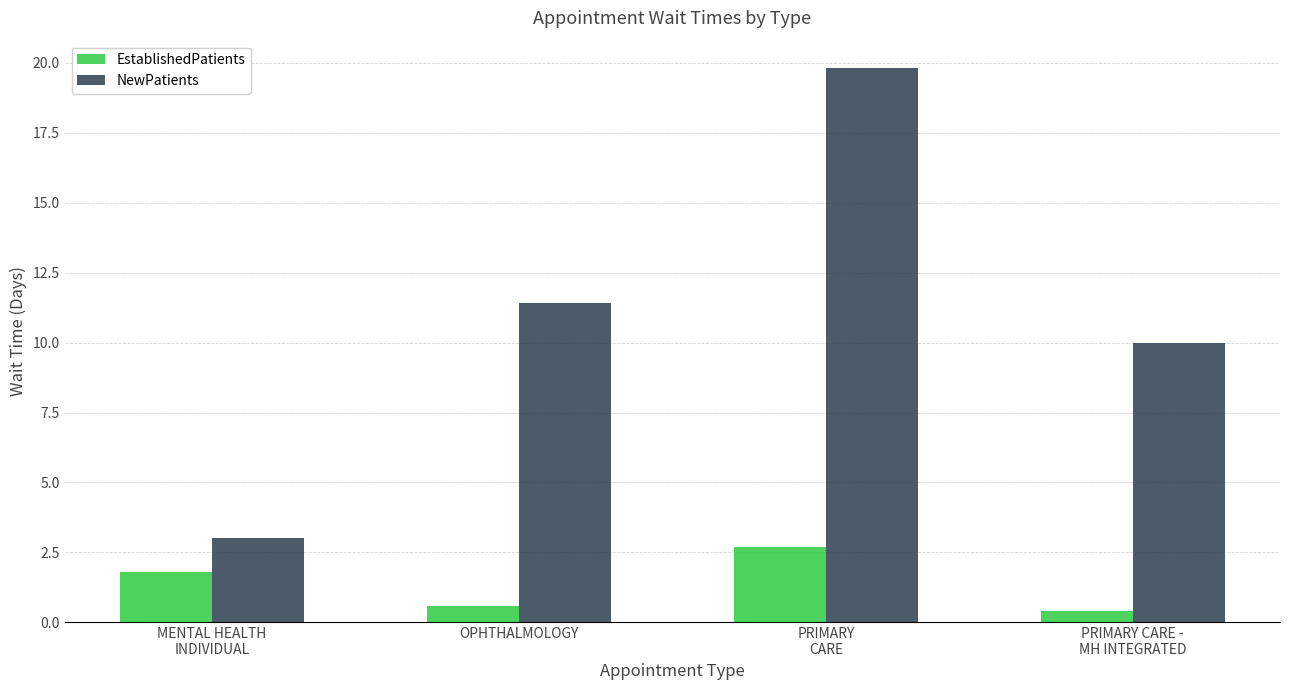

Reading left to right, what are all the values shown in this chart?

EstablishedPatients: MENTAL HEALTH
INDIVIDUAL=1.8	OPHTHALMOLOGY=0.6	PRIMARY
CARE=2.7	PRIMARY CARE -
MH INTEGRATED=0.4
NewPatients: MENTAL HEALTH
INDIVIDUAL=3.0	OPHTHALMOLOGY=11.4	PRIMARY
CARE=19.8	PRIMARY CARE -
MH INTEGRATED=10.0